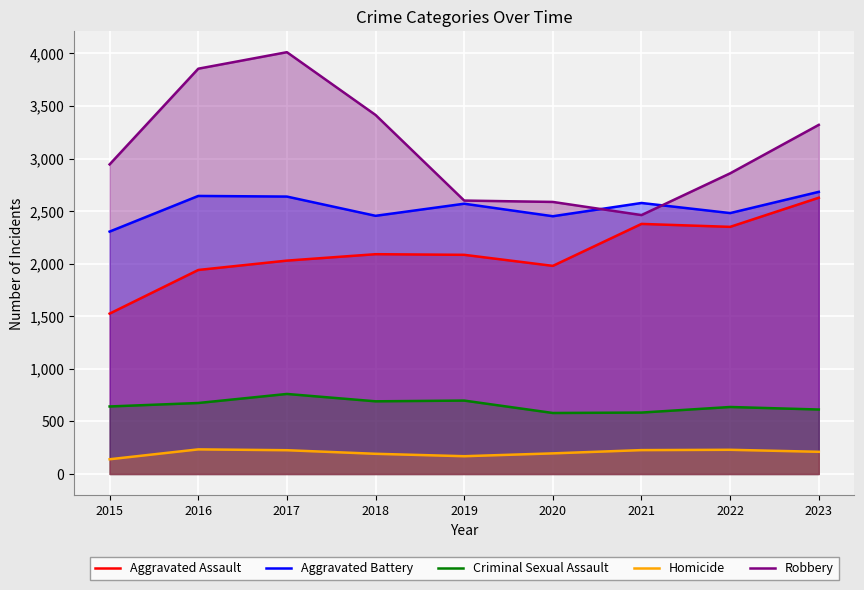

Which category has the highest value in the Robbery series?

2017